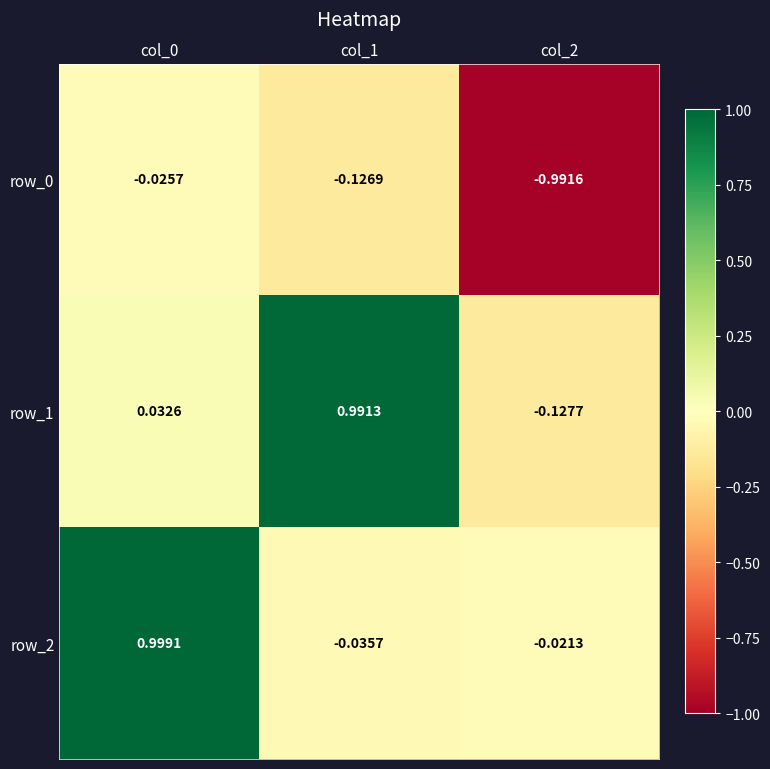

At which category is the sum across all series the highest?

col_0